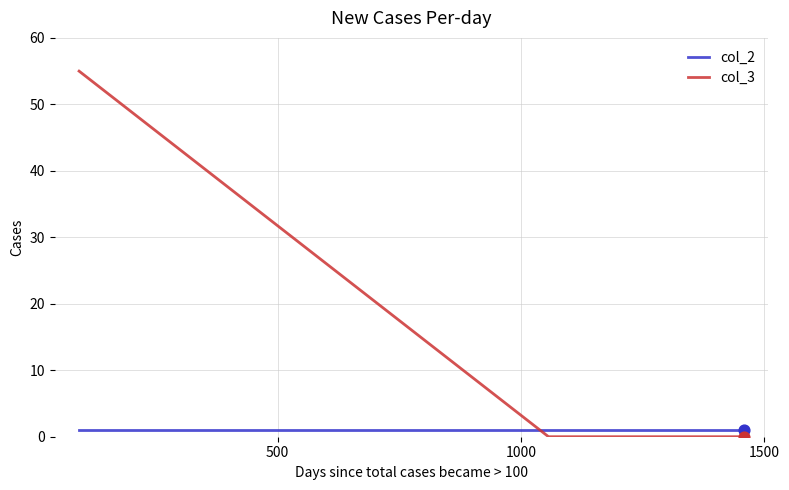

Which series has the largest total across all categories?

col_3